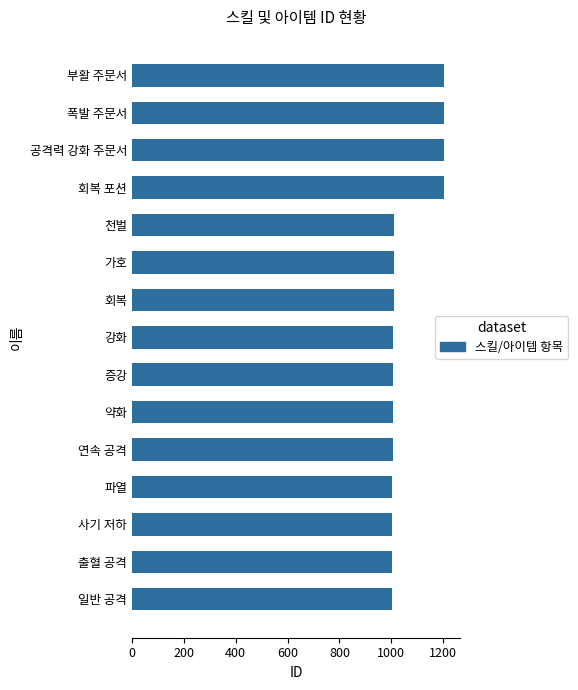

What is the smallest value displayed?

1001